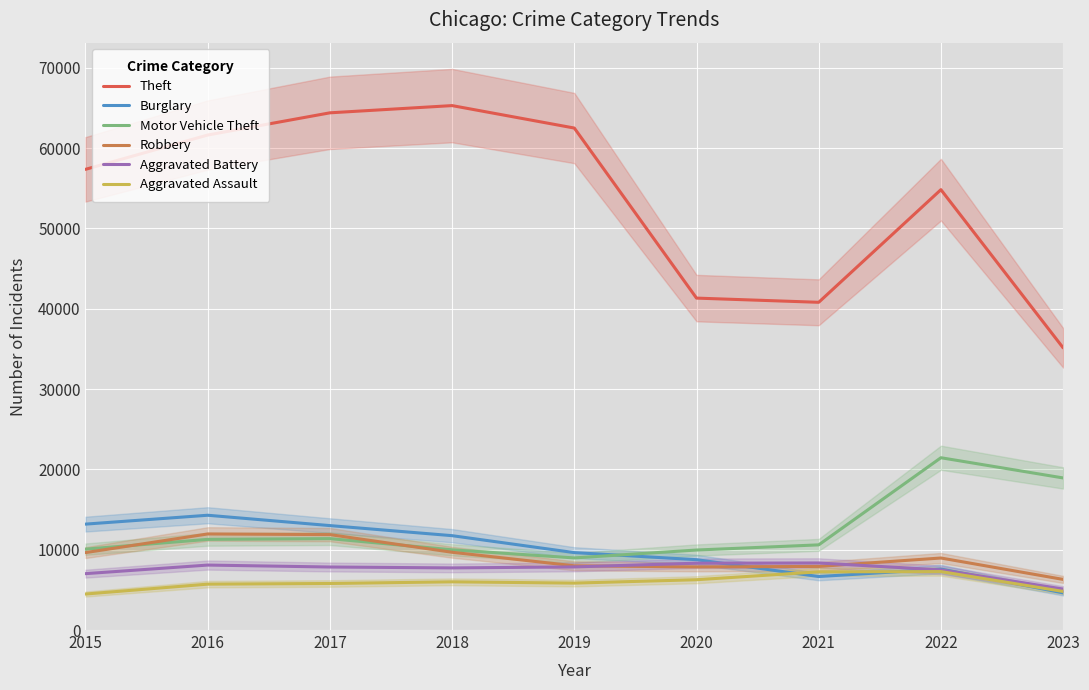

Rank the series at 2023 from lowest to highest value.

Burglary, Aggravated Assault, Aggravated Battery, Robbery, Motor Vehicle Theft, Theft